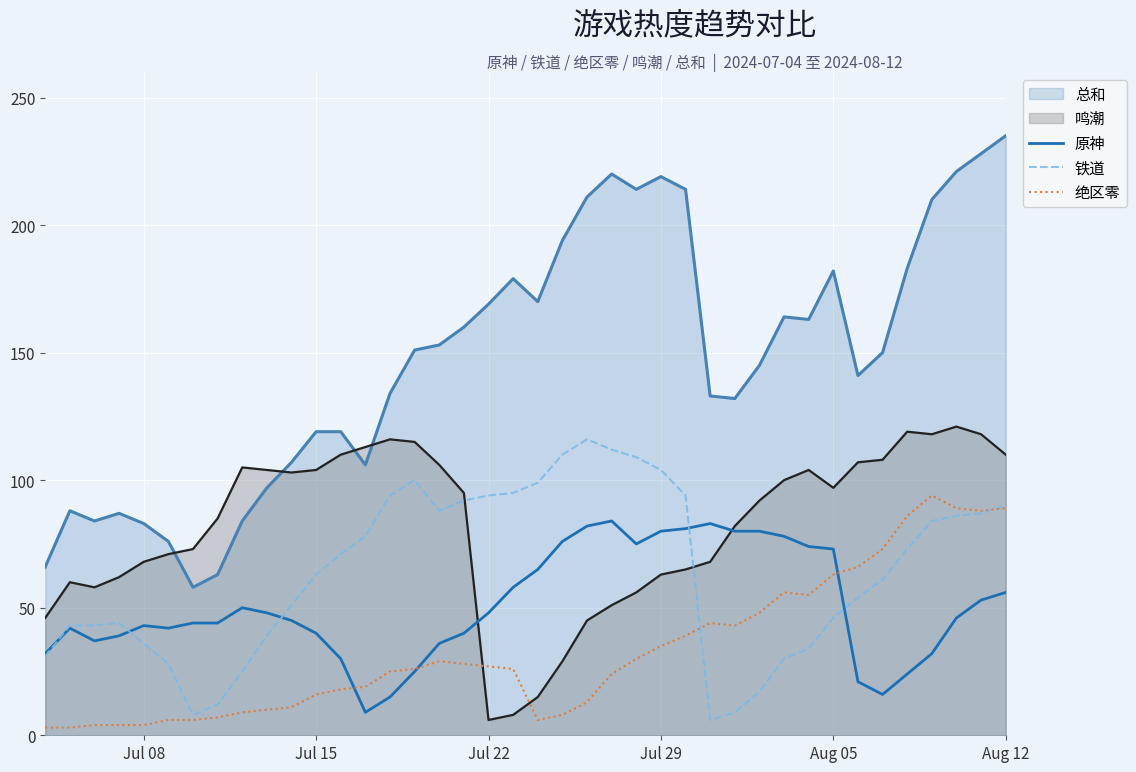

Which series has the widest spread of values?

总和